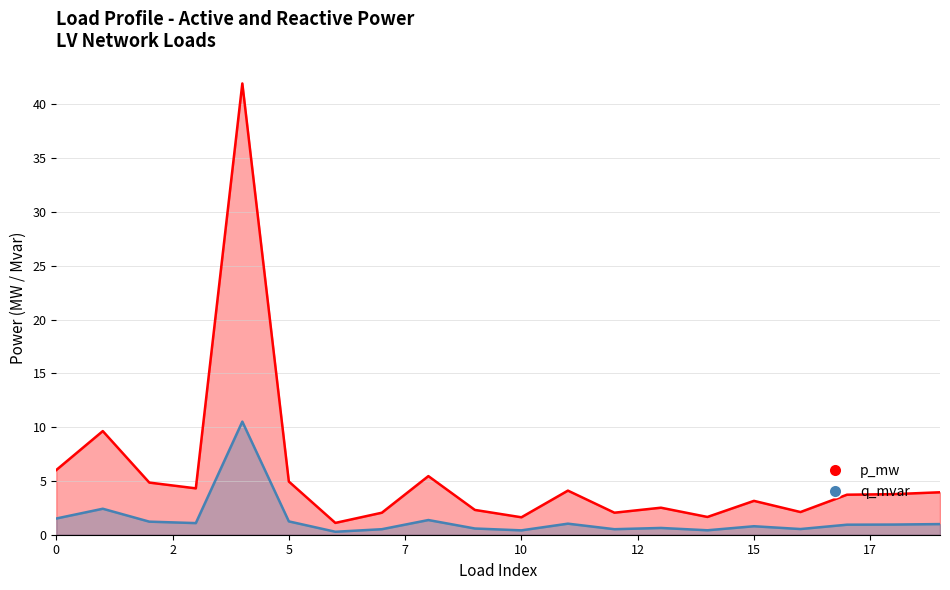

Where is p_mw nearest to the value 5?

1